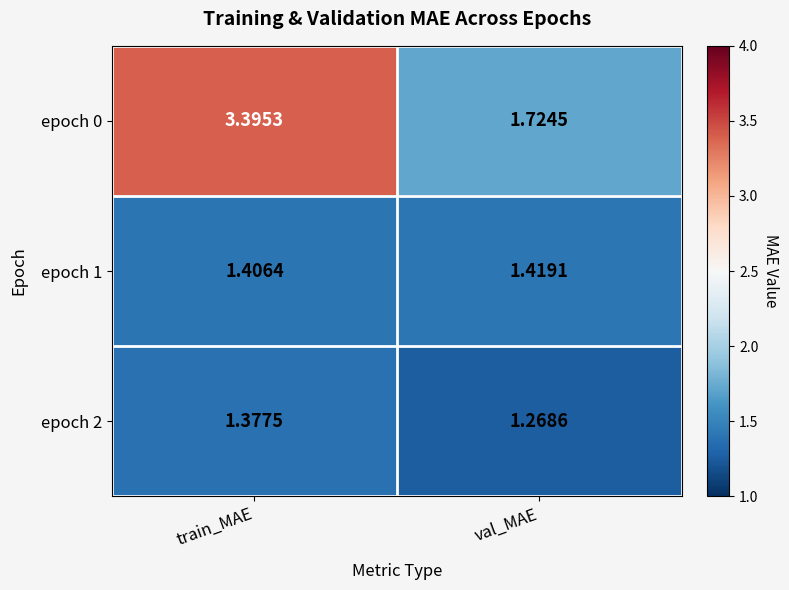

List the labels in order of epoch 2 value, largest first.

train_MAE, val_MAE